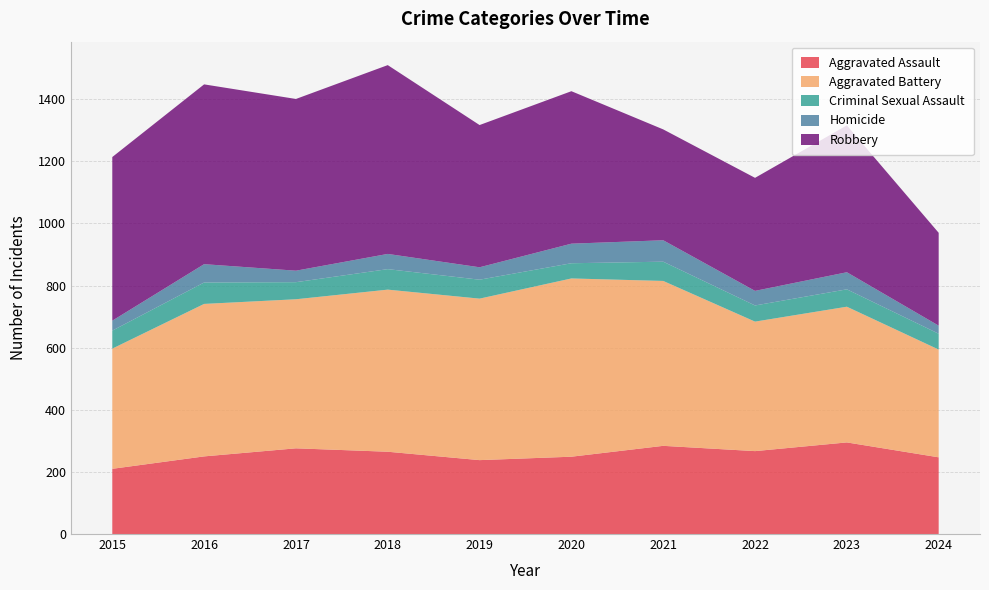

Reading right to left, list all the values displayed in this chart.

Aggravated Assault: 247	295	267	284	249	238	265	276	250	210
Aggravated Battery: 347	437	417	531	574	520	522	480	491	387
Criminal Sexual Assault: 51	56	52	62	49	61	66	55	69	58
Homicide: 26	55	47	69	63	40	49	37	59	32
Robbery: 299	473	364	357	491	458	608	553	579	527